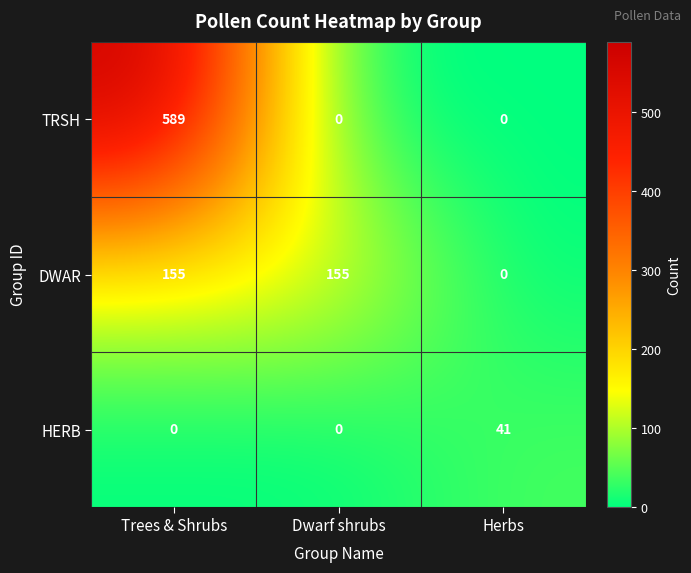

How many HERB values are between 0 and 41?

3